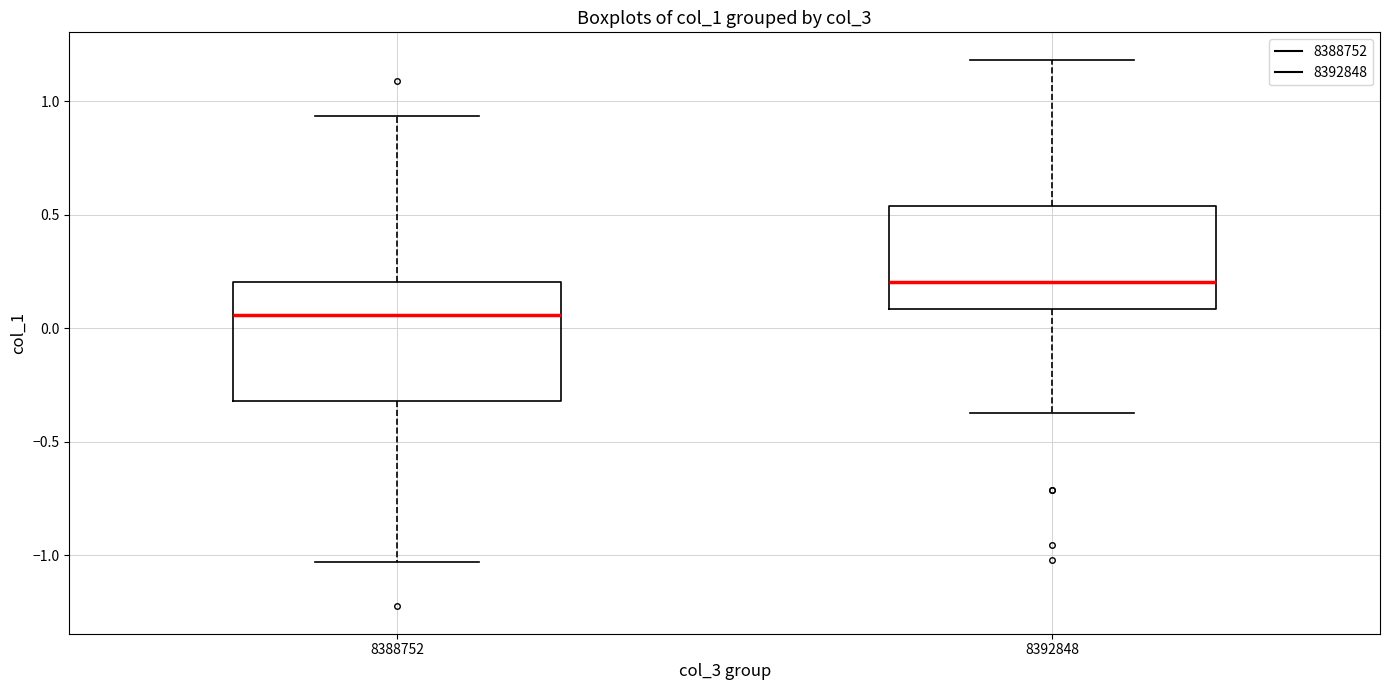

Which box's median line is the highest?

8392848